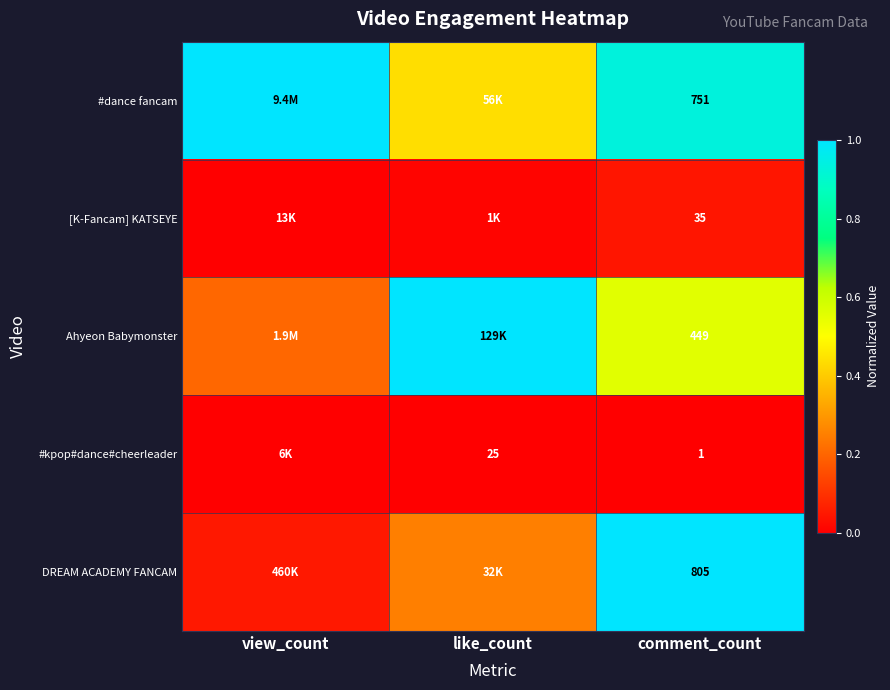

At view_count, list the series in order from smallest to largest.

#kpop#dance#cheerleader, [K-Fancam] KATSEYE, DREAM ACADEMY FANCAM, Ahyeon Babymonster, #dance fancam